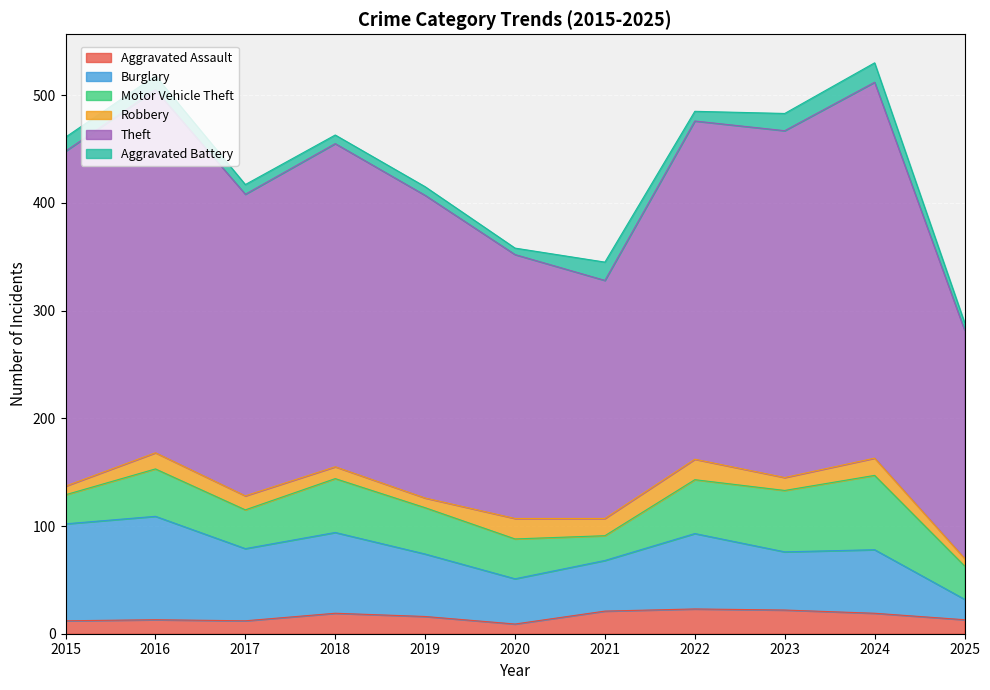

At how many categories does at least one series exceed 50?

11